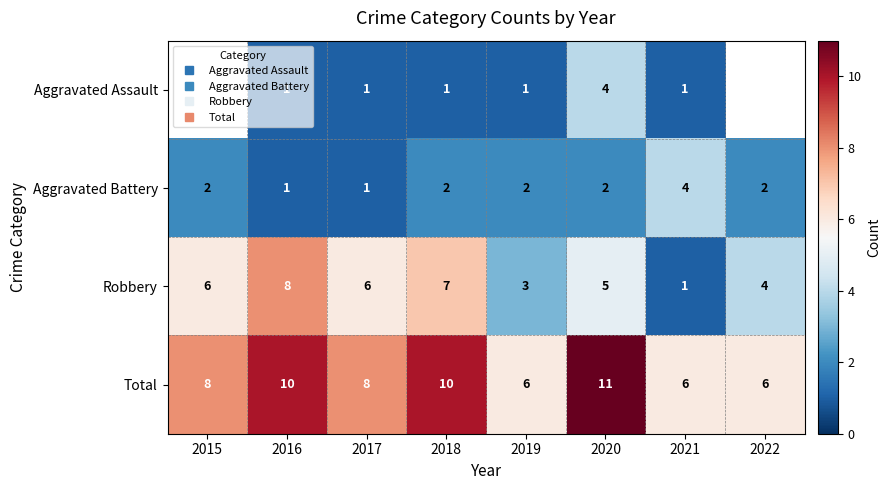

The Robbery series shows 2.7 at 2018. True or false?

False